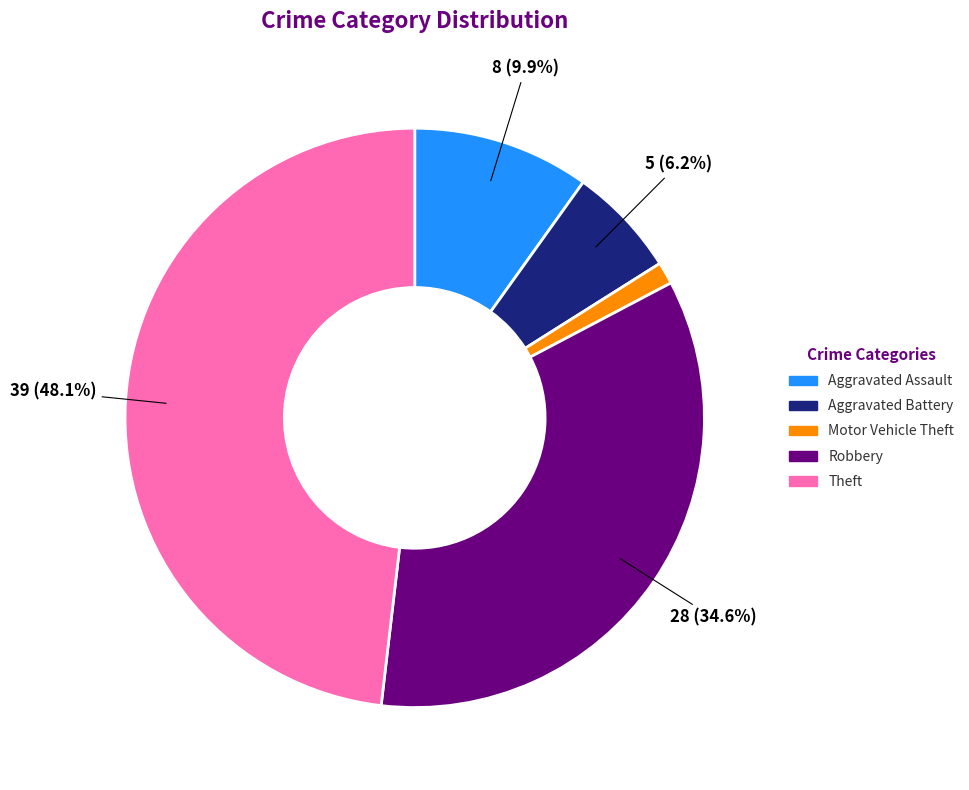

True or false: Motor Vehicle Theft accounts for 1% of the total.

True